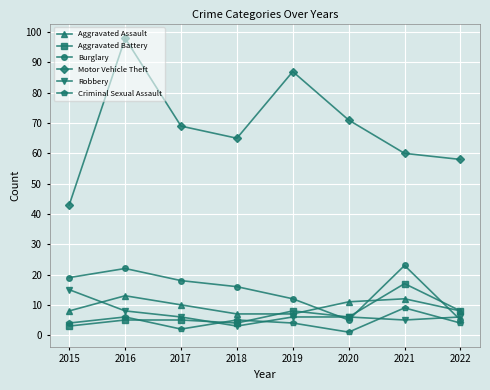

True or false: Burglary and Motor Vehicle Theft intersect in this chart.

False